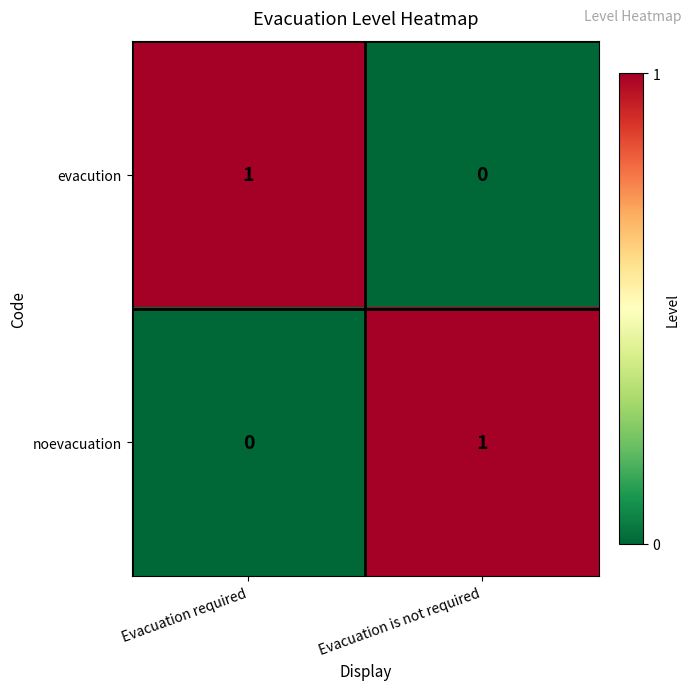

At how many categories does at least one series exceed 0?

2